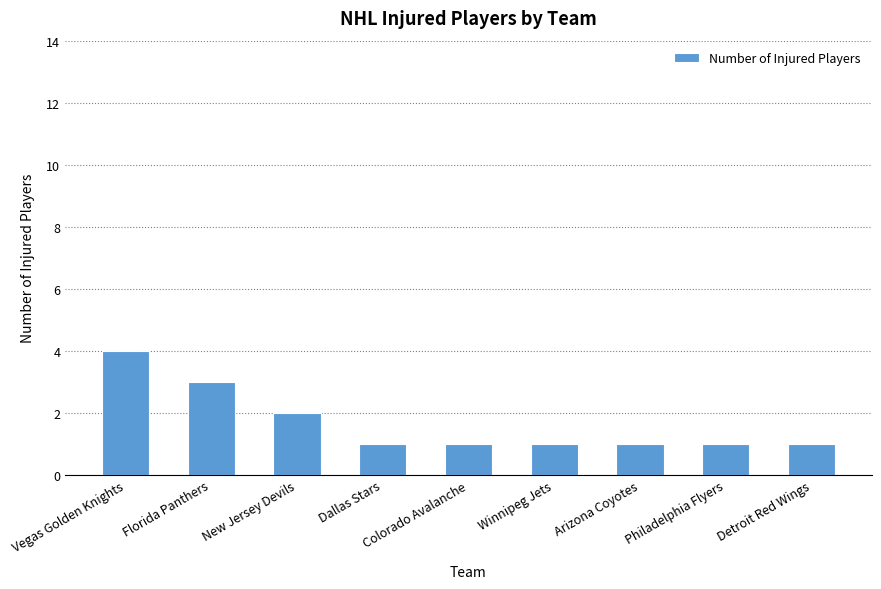

Count the values in the range 1 to 2.

7